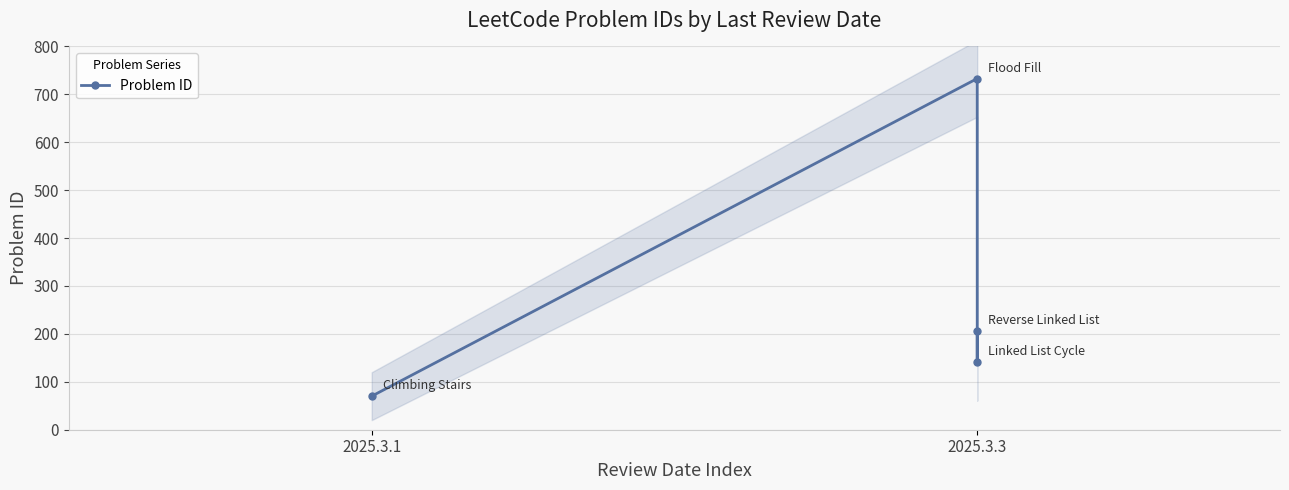

Is this an area chart (filled region under the line)?

No